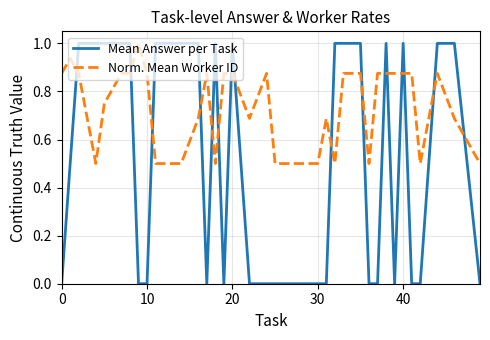

How many intersections are there between Norm. Mean Worker ID and Mean Answer per Task?

16